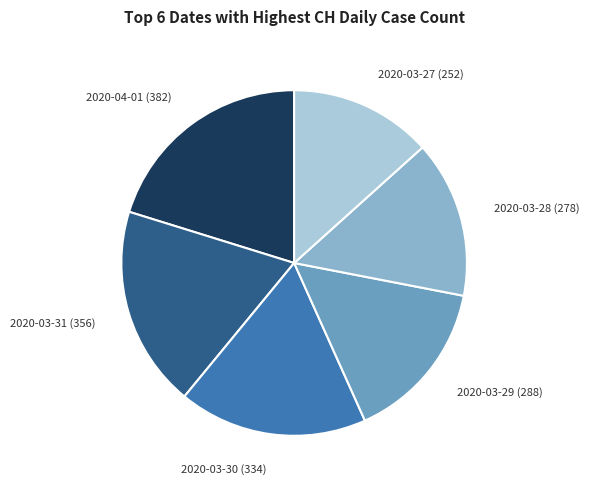

True or false: 2020-03-28 (278) accounts for 6% of the total.

False